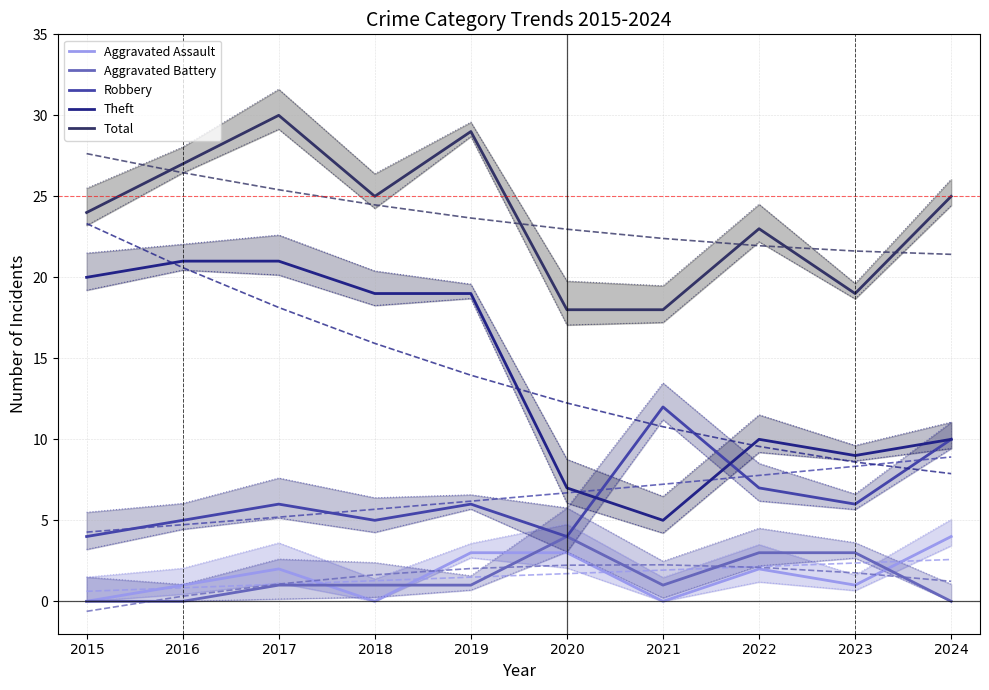

The Aggravated Battery series shows 5 at $2022$. True or false?

False